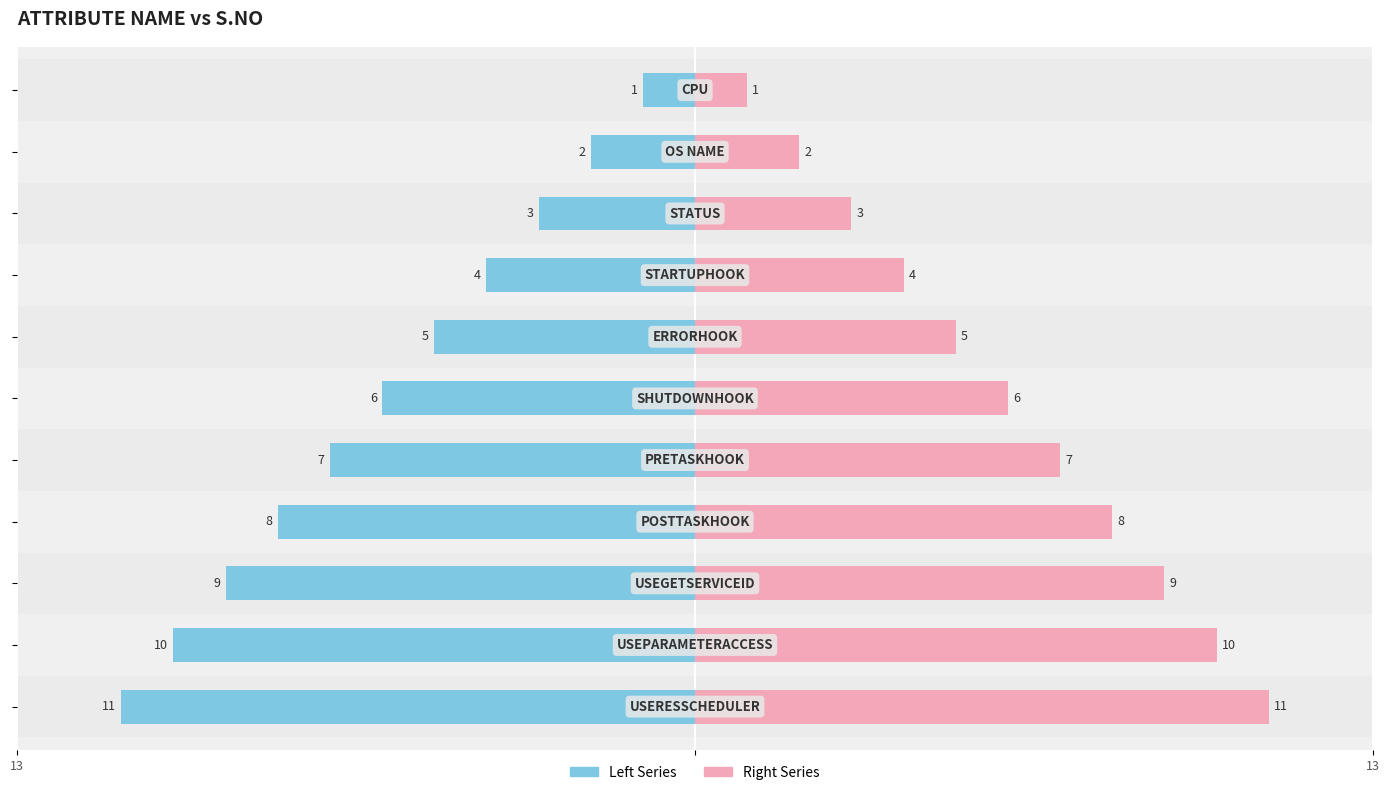

The Attribute (Right) series shows 16 at 8. True or false?

False